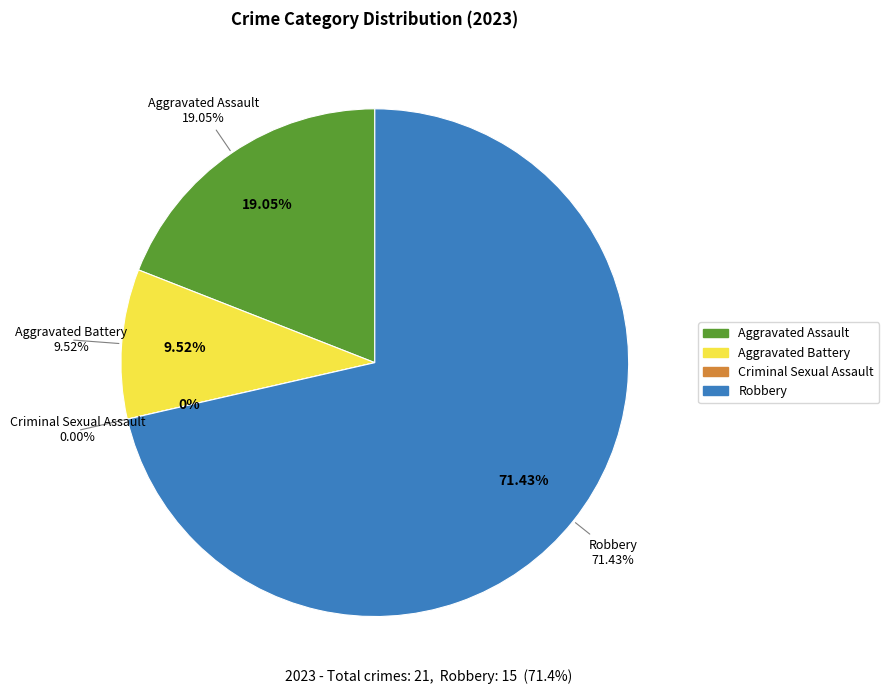

What is the majority slice?

Robbery